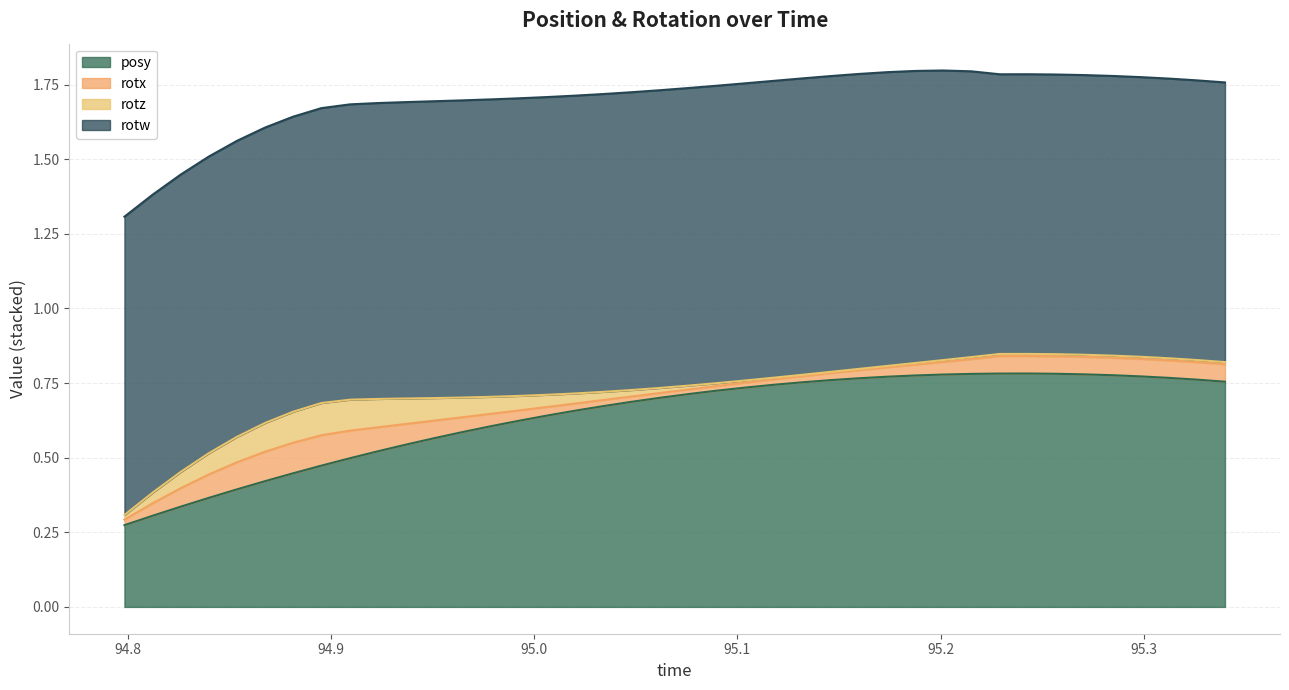

The posy series shows 0.6 at 5. True or false?

False